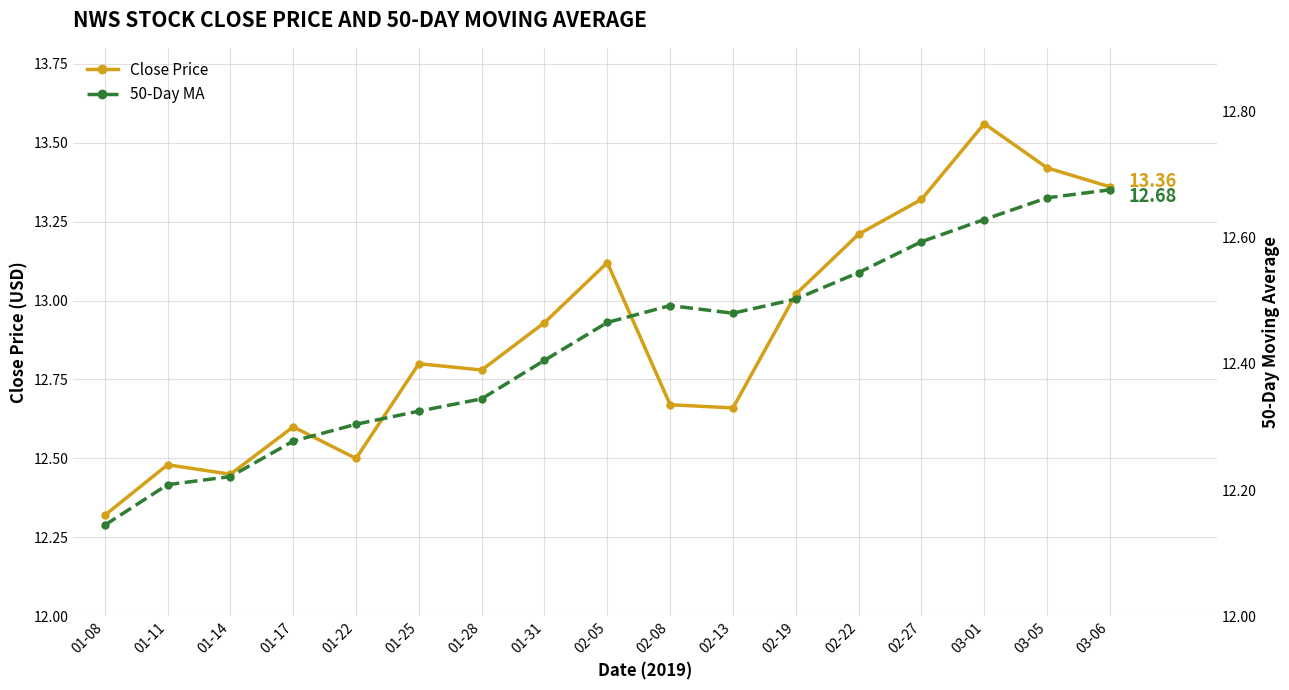

At 02-08, list the series in order from largest to smallest.

Close Price, 50-Day MA